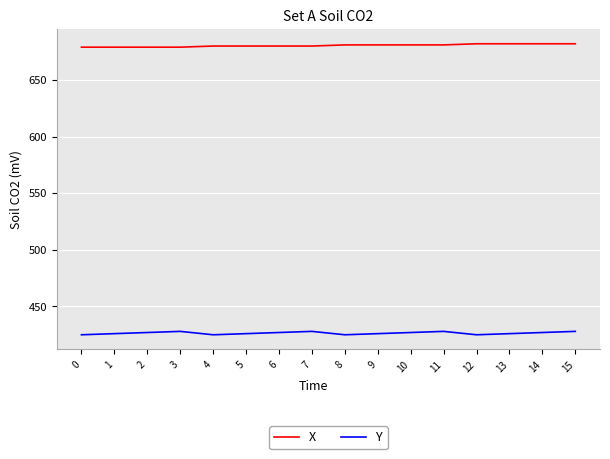

What is the sum of the Y values at 2 and 5?

853